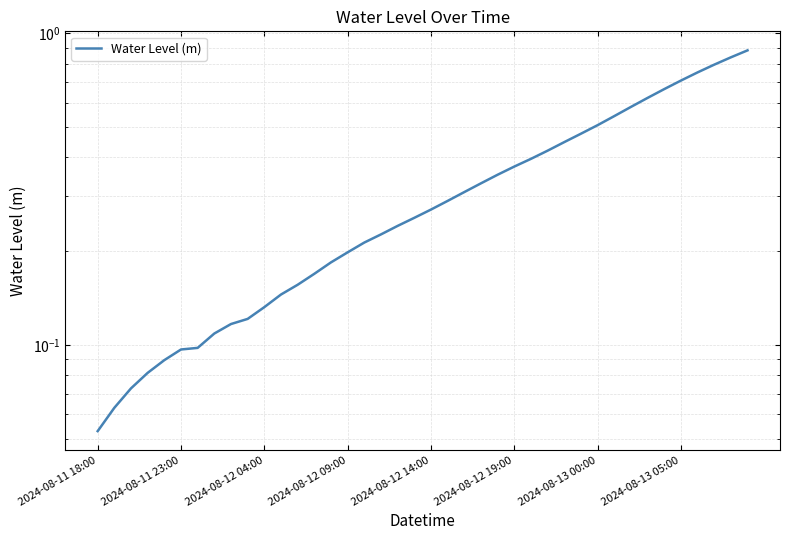

Which label corresponds to the smallest value in the chart?

2024-08-11 18:00